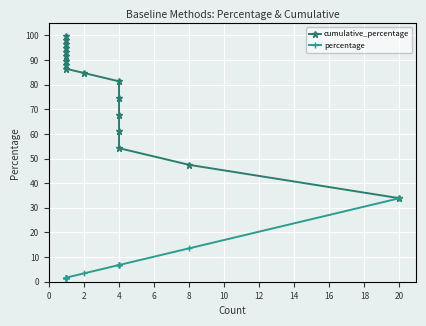

What is the value of the cumulative_percentage point at the 14th from the left?

94.9